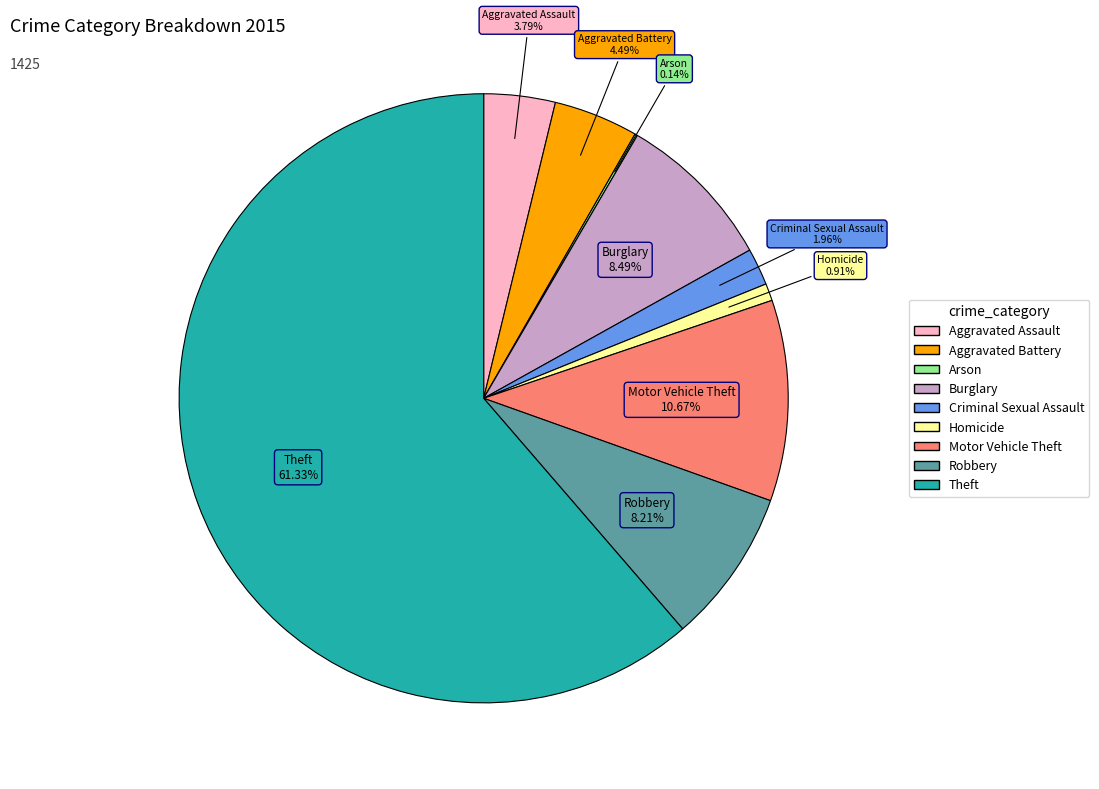

To the nearest percent, what is the difference between the largest and smallest slice percentages?

61%